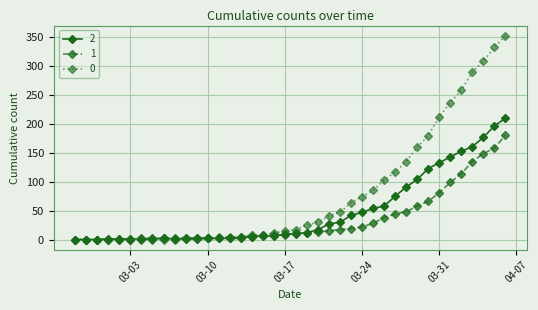

Count the number of data series in this chart.

3